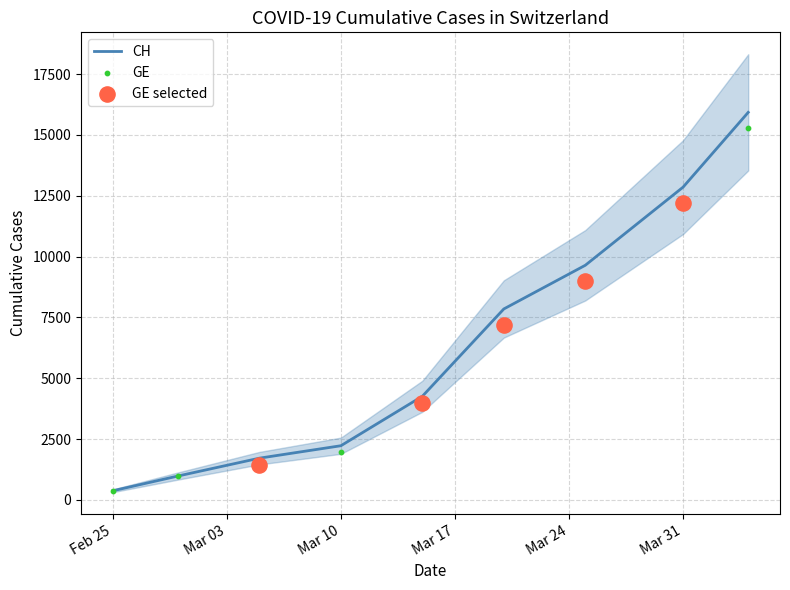

Which series reaches the maximum Y coordinate?

CH